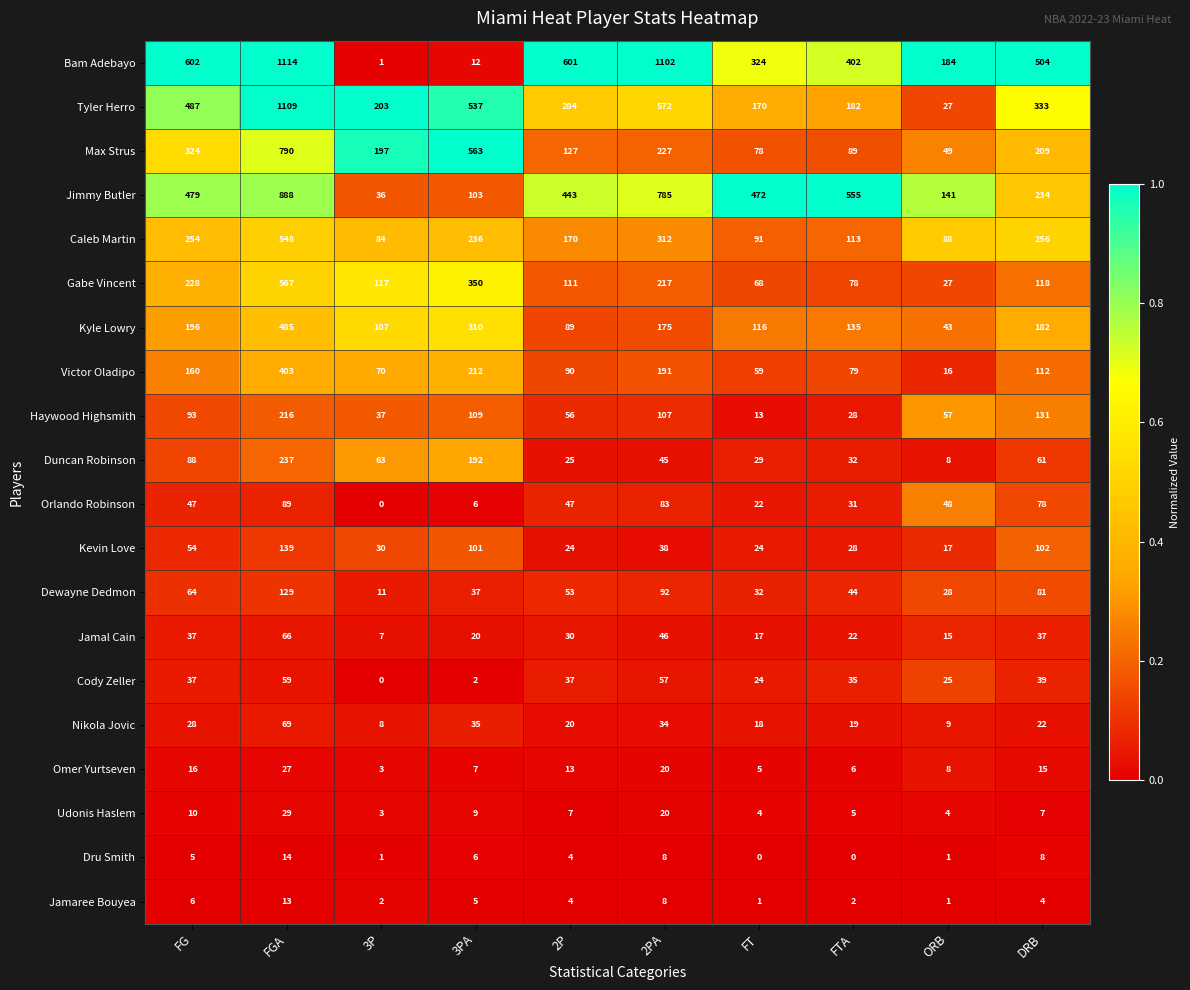

The value of Jimmy Butler at 2PA is 785. True or false?

True